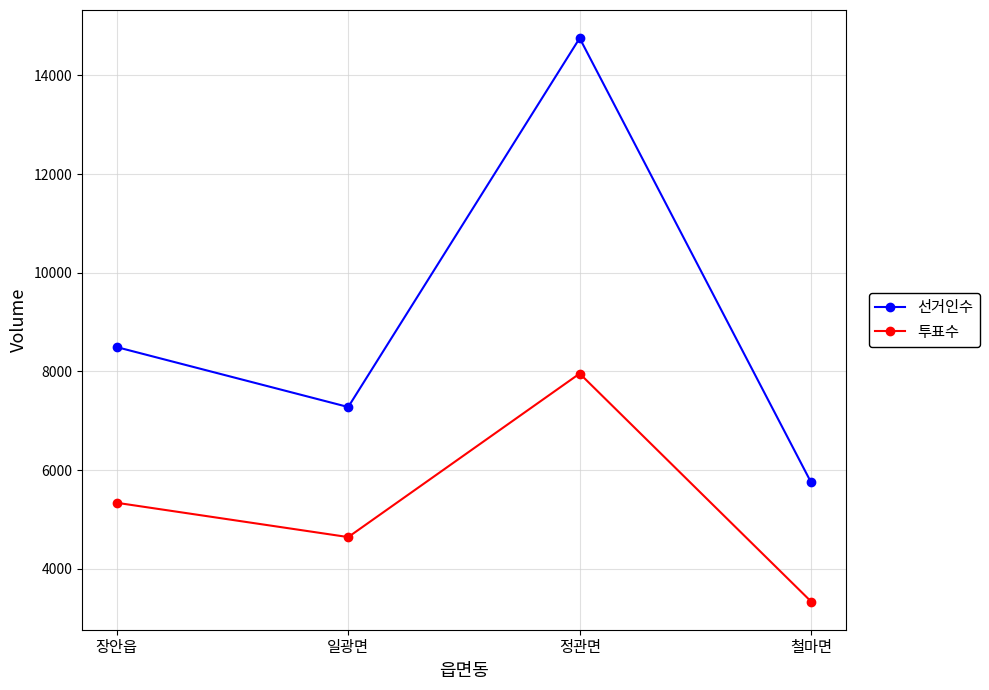

Does the chart display data point markers on the line(s)?

Yes